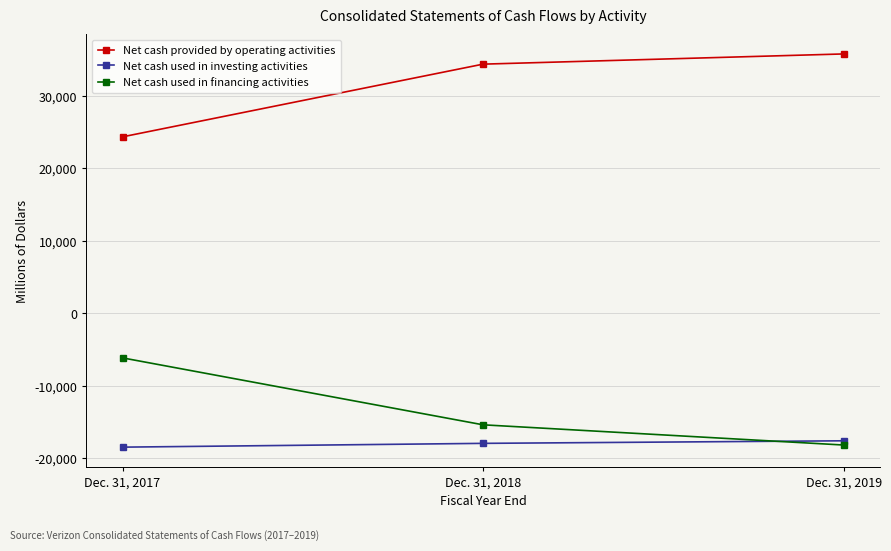

How many Net cash provided by operating activities values are between 24318 and 35746?

3